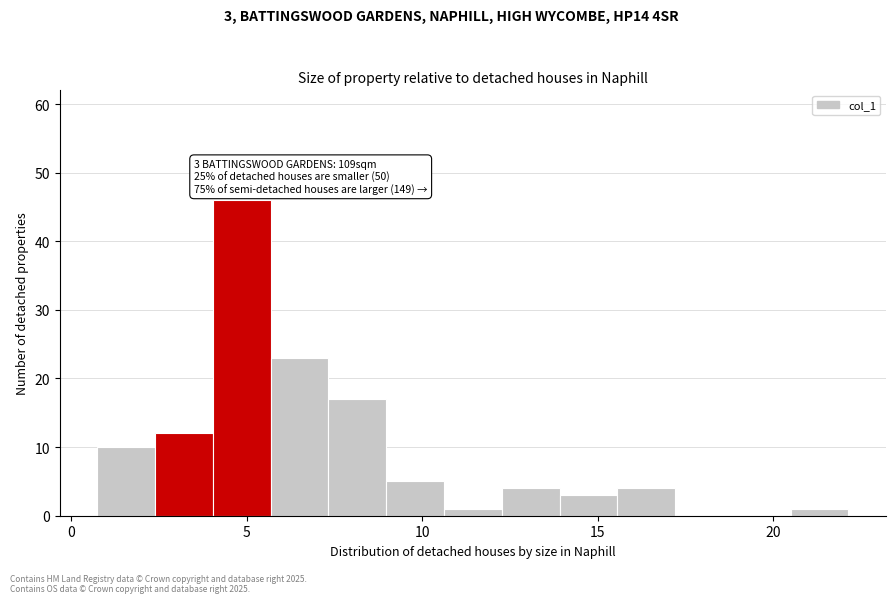

Read against the x-axis, roughly where is the centre of the tallest bar?

5.0